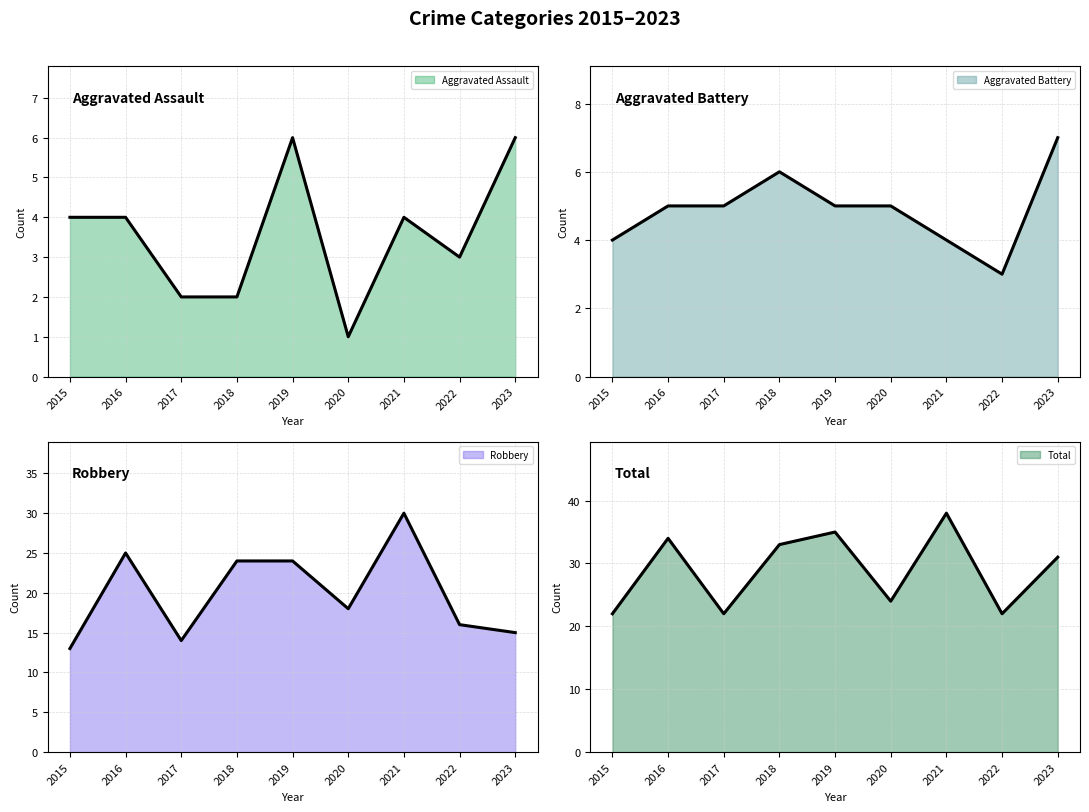

Count the Aggravated Assault values in the range 2 to 4.

6